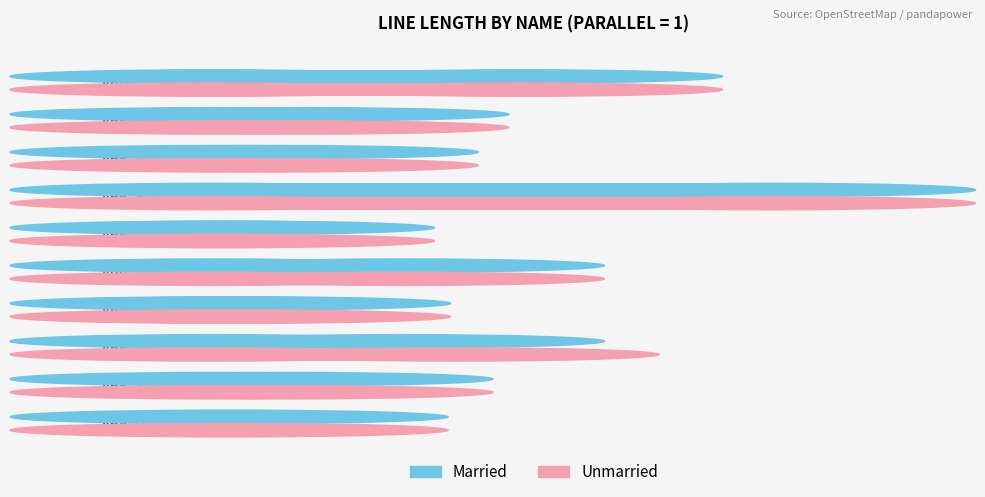

Between line_2 and line_3, which series saw the biggest shift?

Unmarried